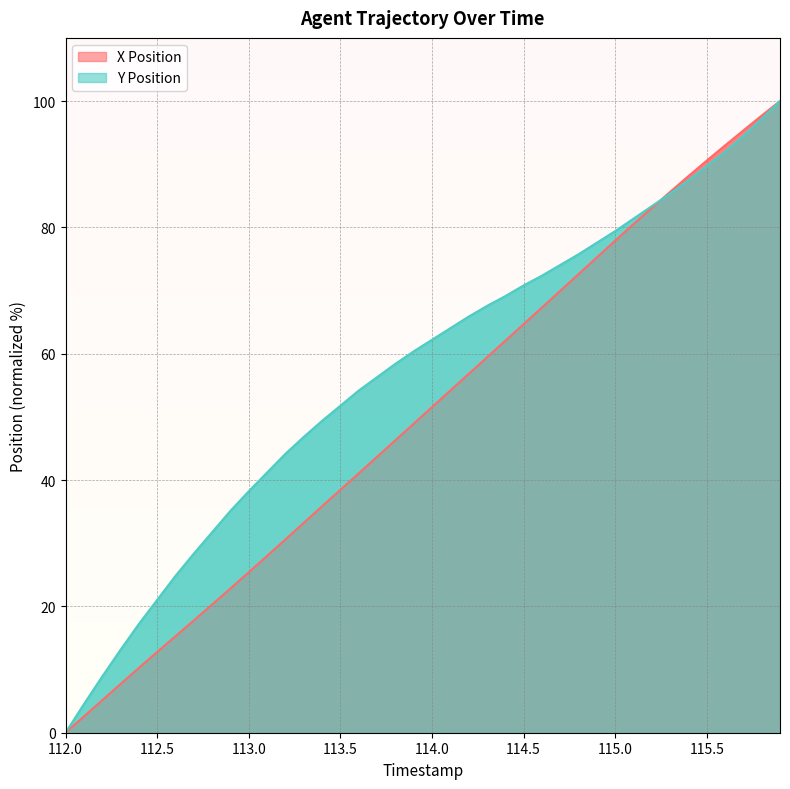

What is the average value of the X Position series?

50.3